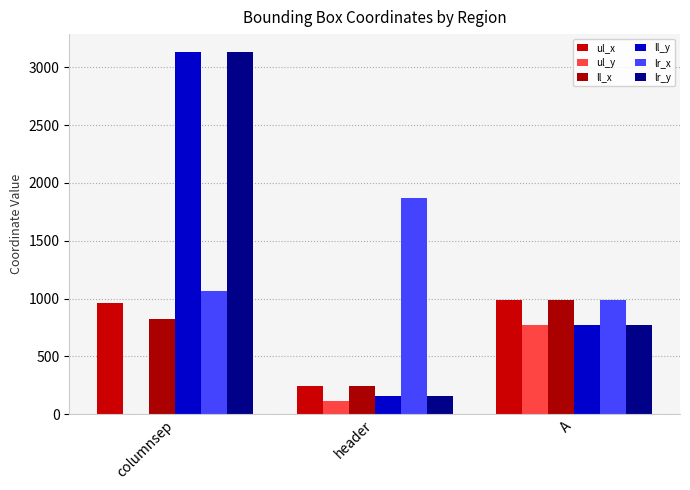

How many data points does each series have?

3